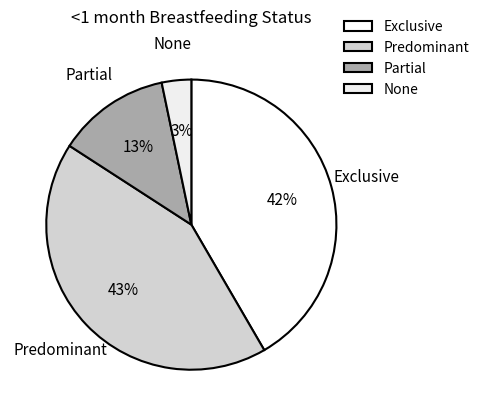

The None slice represents 3% of the pie. True or false?

True